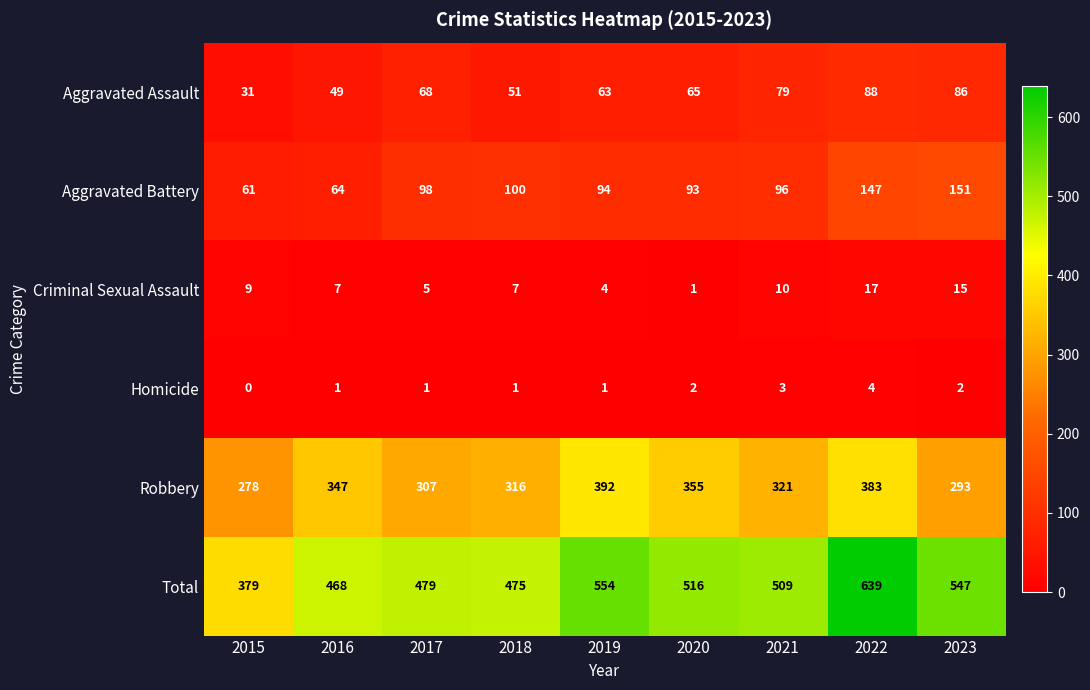

What is the difference between the maximum and second lowest values in the Aggravated Battery series?

87